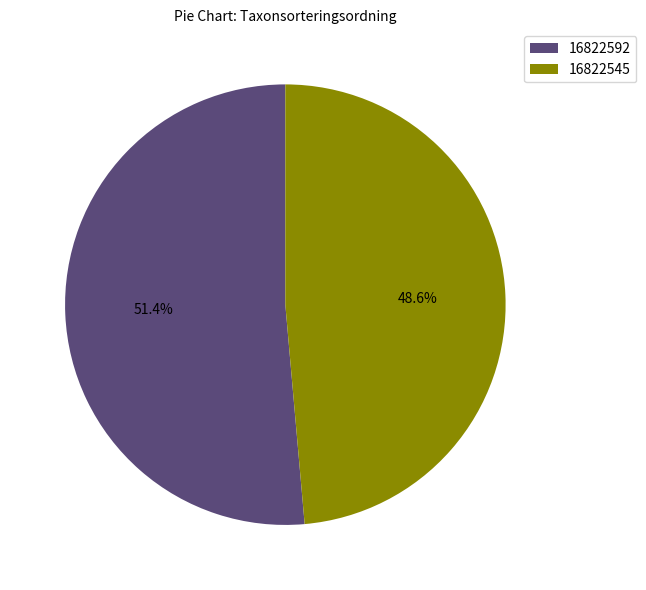

What percentage is the 16822592 slice, to the nearest percent?

51%